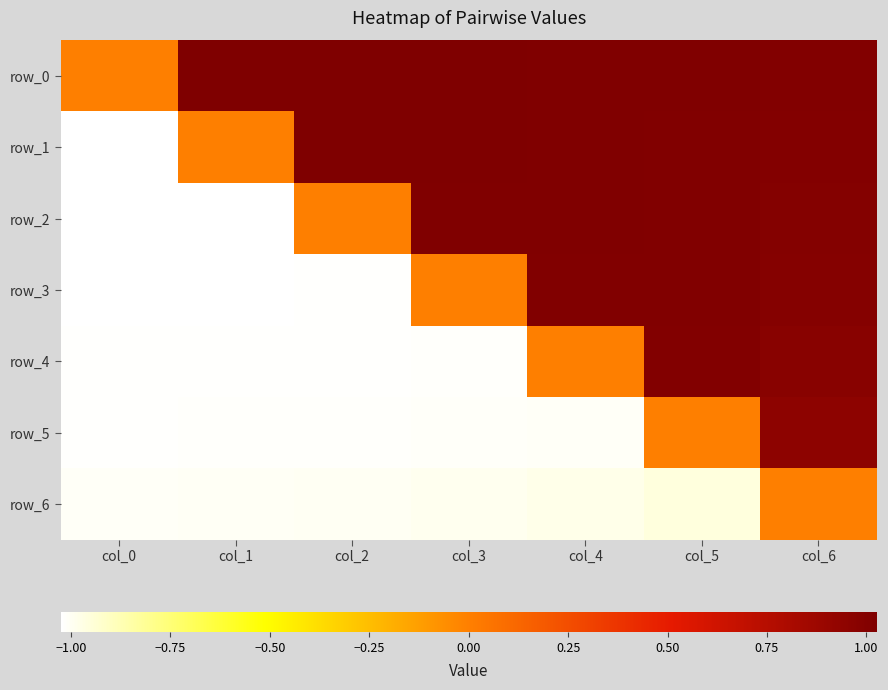

Rank the series at col_2 from lowest to highest value.

row_3, row_4, row_5, row_6, row_2, row_1, row_0